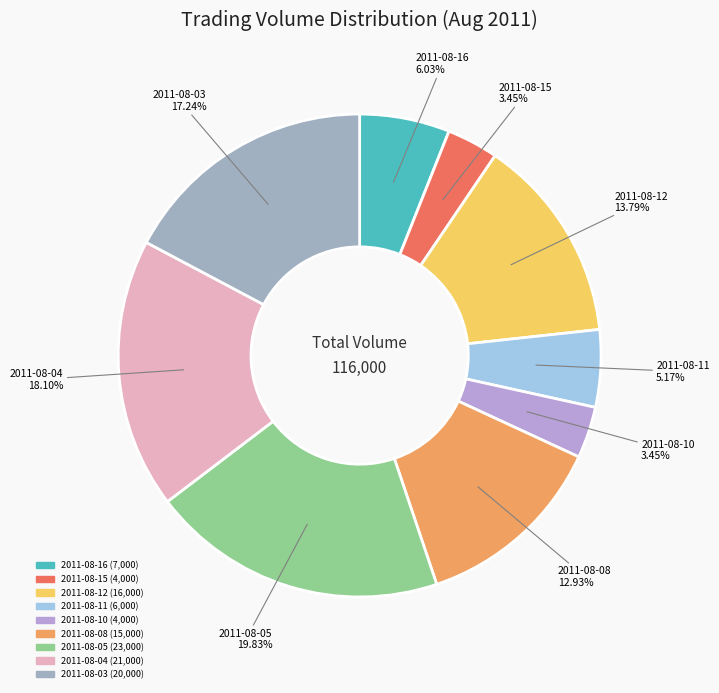

What percentage do 2011-08-08 and 2011-08-11 together represent?

18.1%